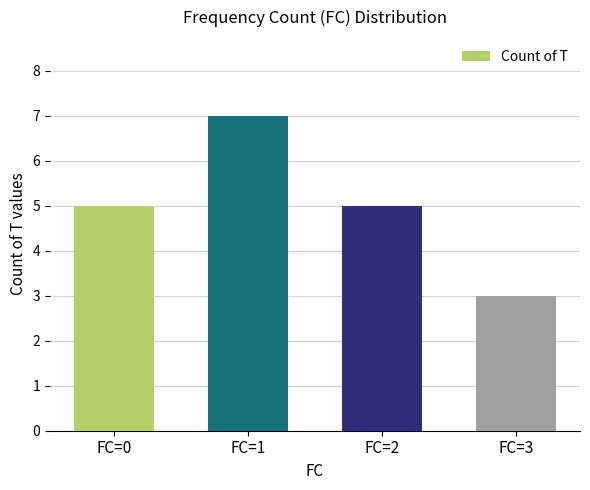

Approximately how many times larger is the value at FC=2 compared to FC=0?

1.0